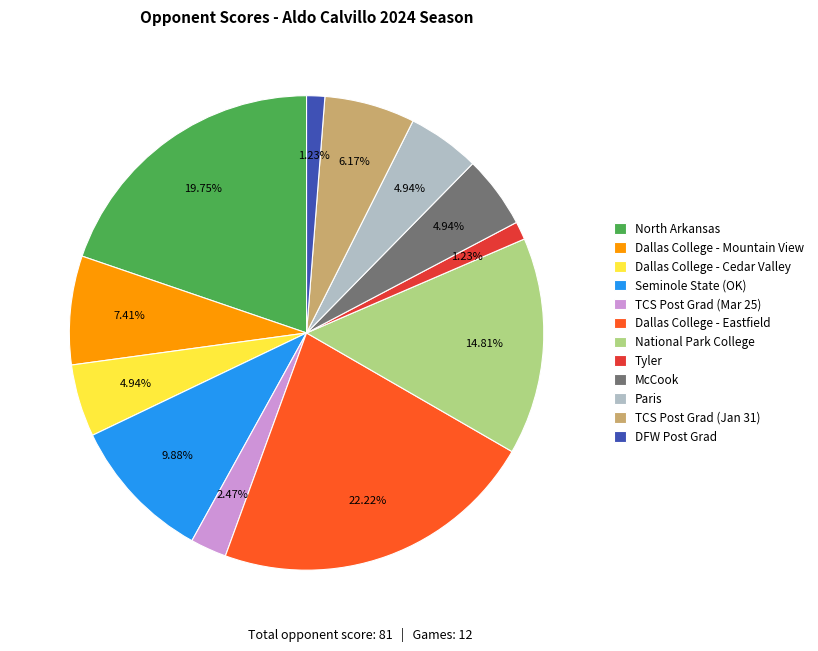

Do National Park College and Paris together represent more than half of the pie?

No